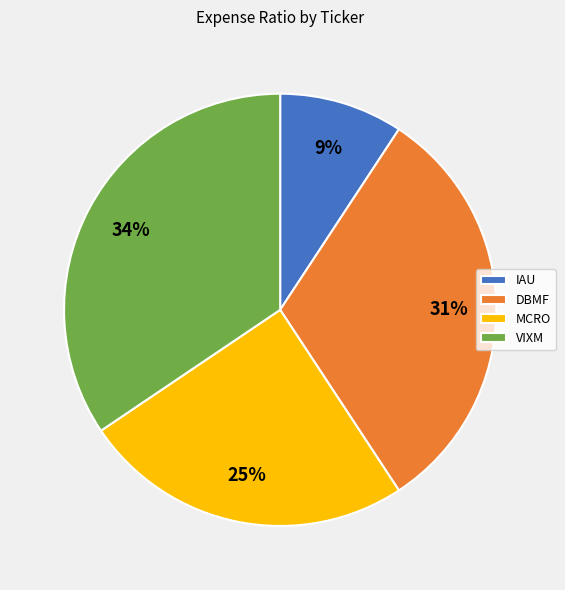

Rank the categories by value from lowest to highest.

IAU, MCRO, DBMF, VIXM